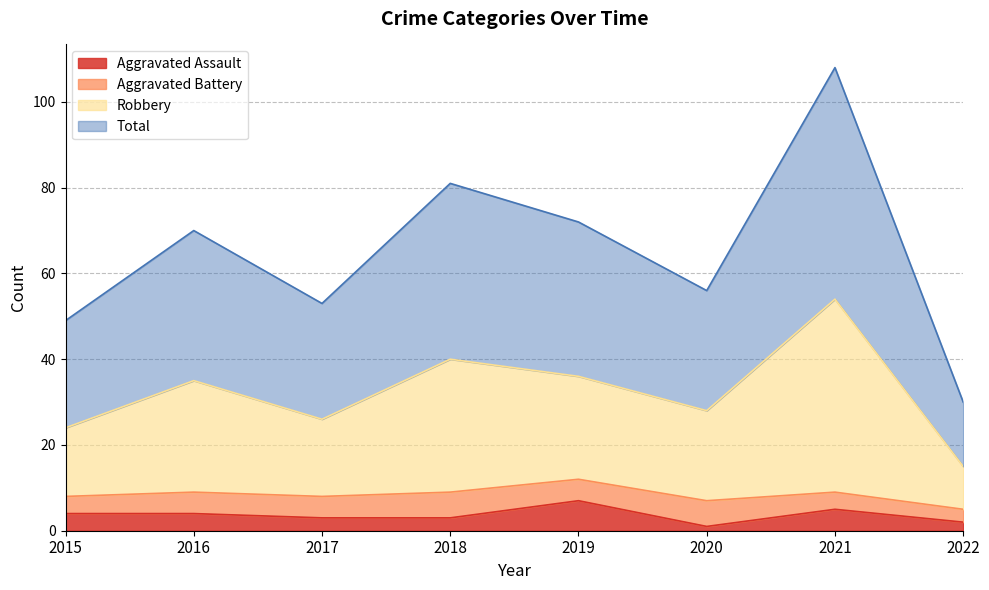

True or false: Aggravated Assault has a value of 2 at 2015.

False